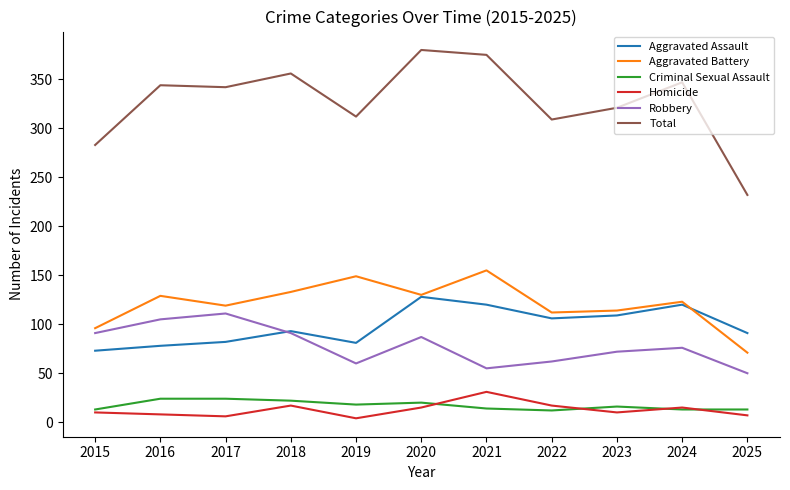

How many lines are shown in the chart?

6